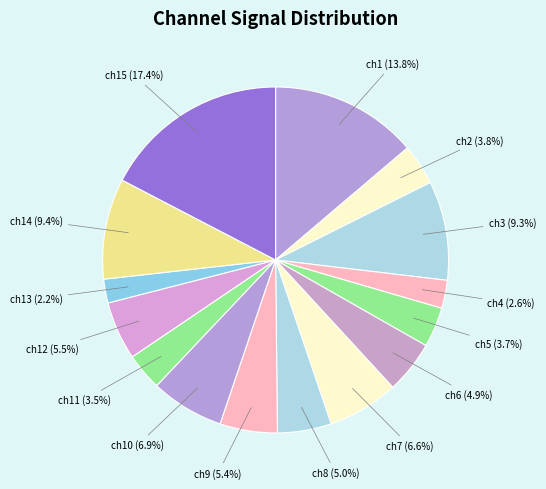

How many segments does this pie chart have?

15